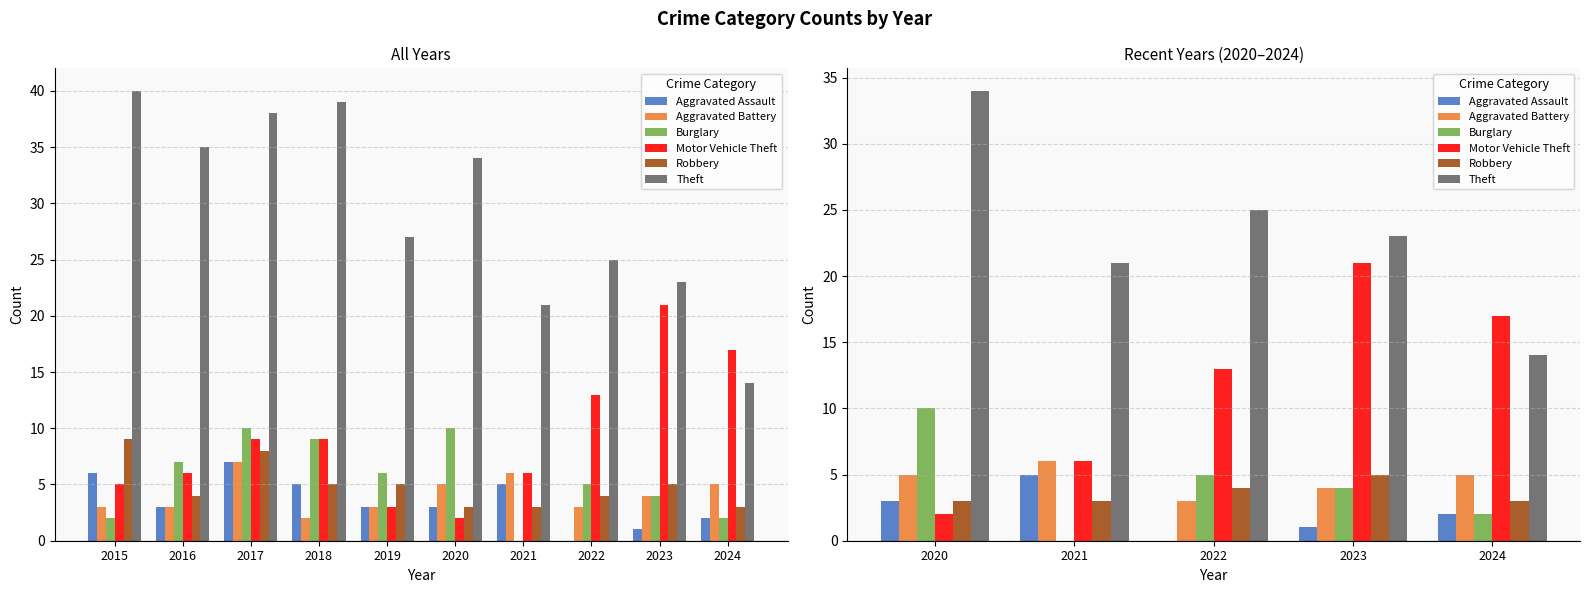

Reading right to left, list all the values displayed in this chart.

Aggravated Assault: 2	1	0	5	3
Aggravated Battery: 5	4	3	6	5
Burglary: 2	4	5	0	10
Motor Vehicle Theft: 17	21	13	6	2
Robbery: 3	5	4	3	3
Theft: 14	23	25	21	34